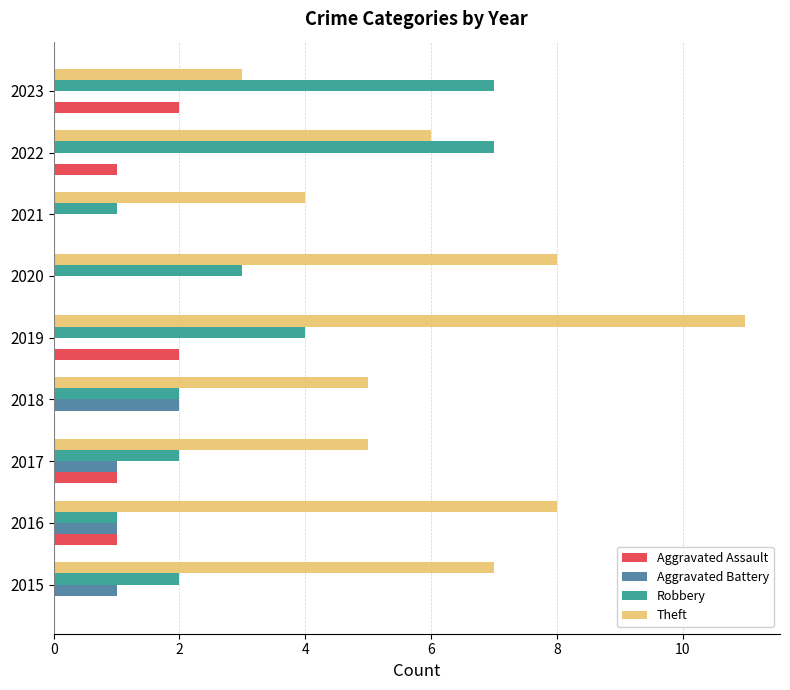

At which category is the sum across all series the highest?

2019